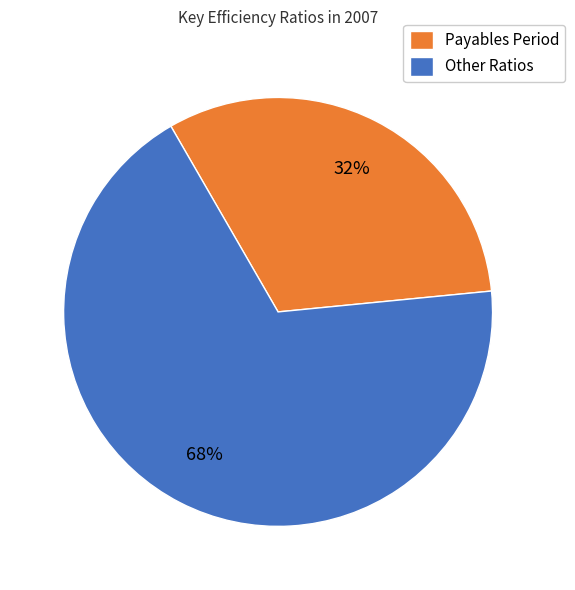

Which has a higher value, Other Ratios or Payables Period?

Other Ratios